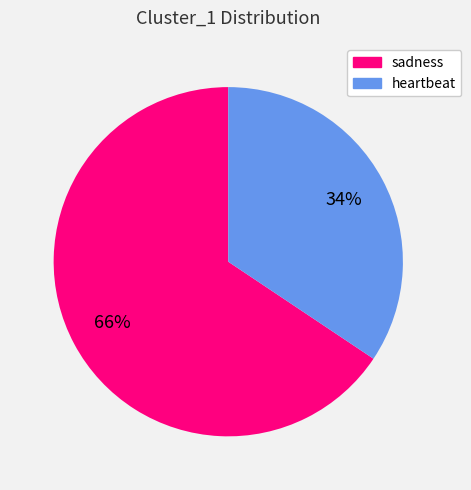

Which slice is the largest?

sadness